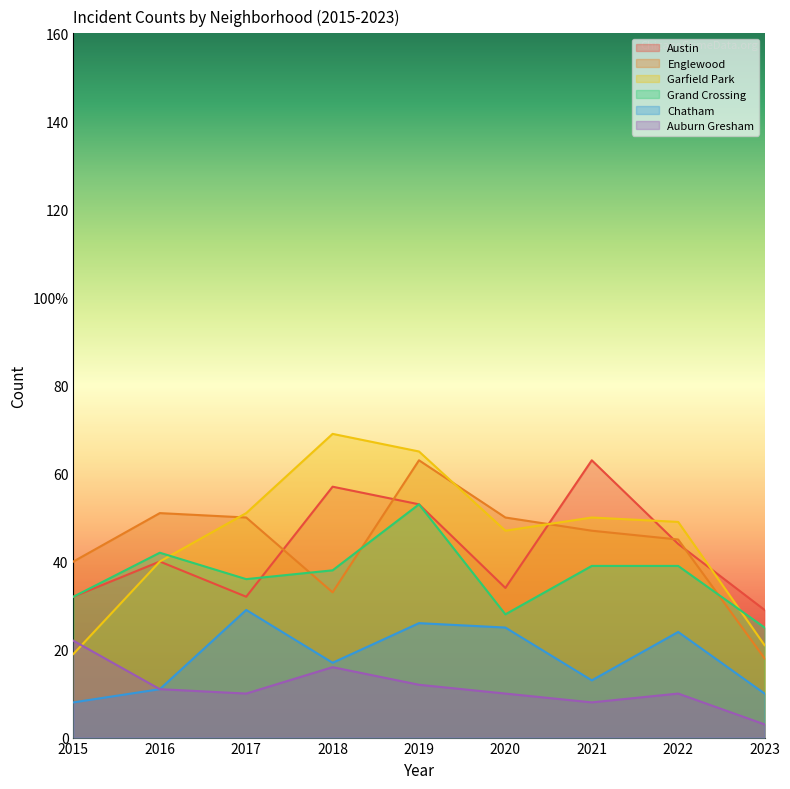

What is the value of the Austin point at the 3rd from the left?

32